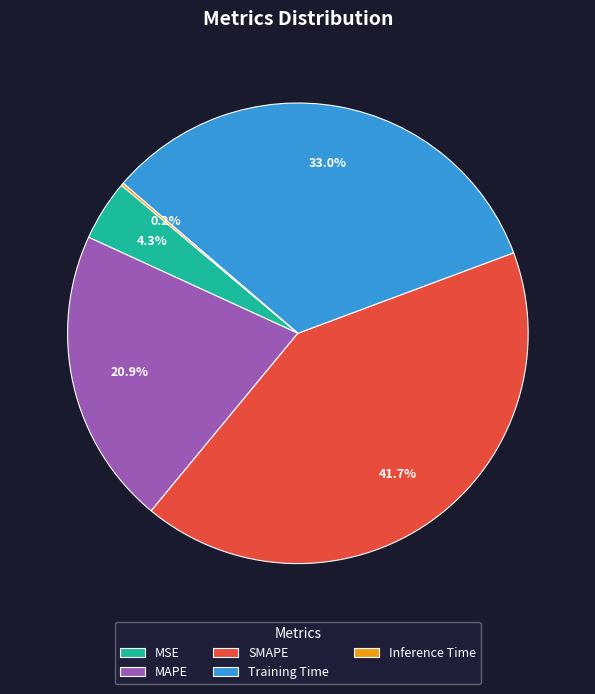

Which slice is the largest?

SMAPE